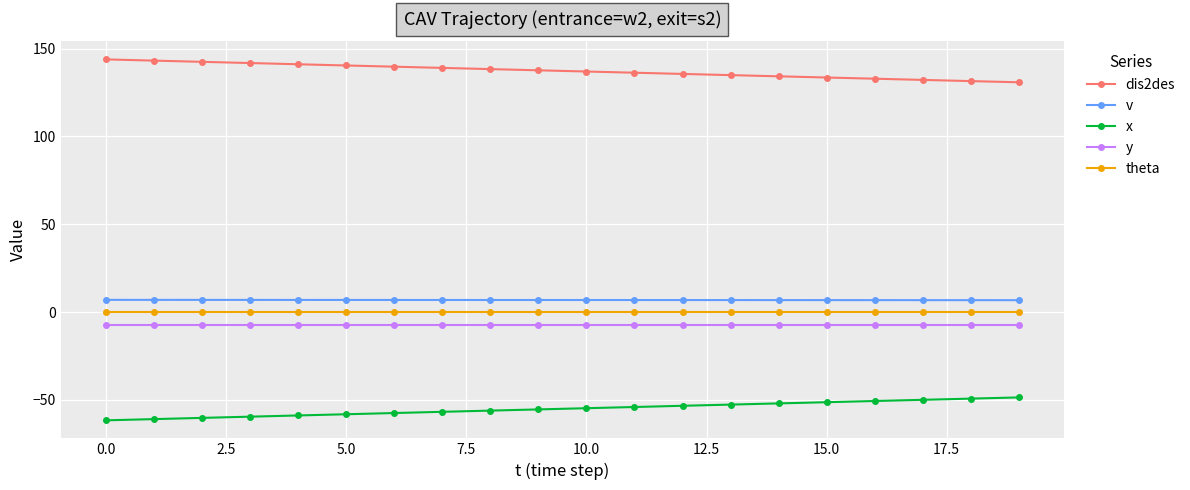

Which series has the largest total across all categories?

dis2des